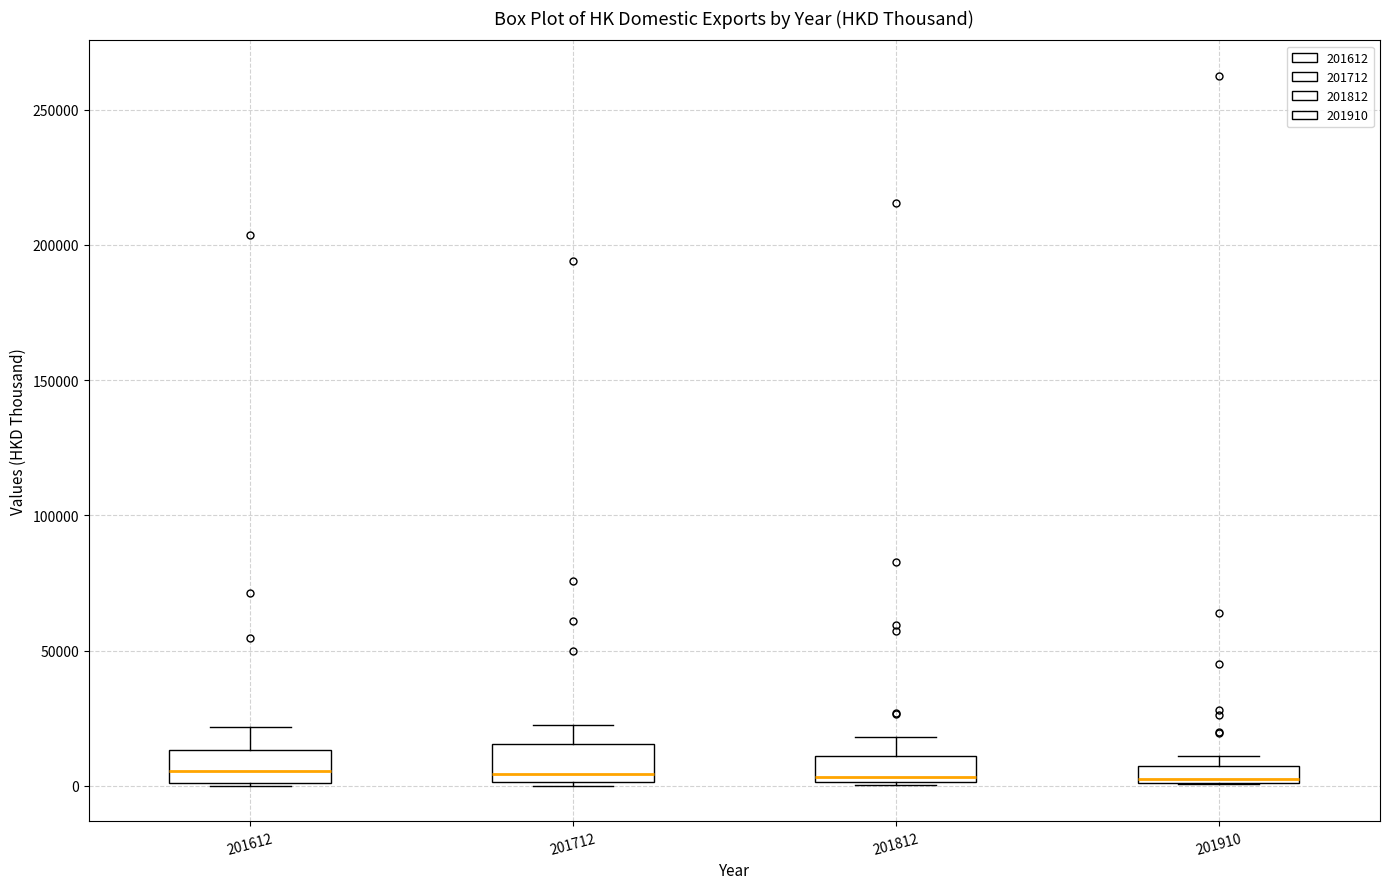

Where does the upper whisker of the box at x = 201812 end on the y-axis? The values are not printed on the chart, so give them approximately, as read against the axis.

20000